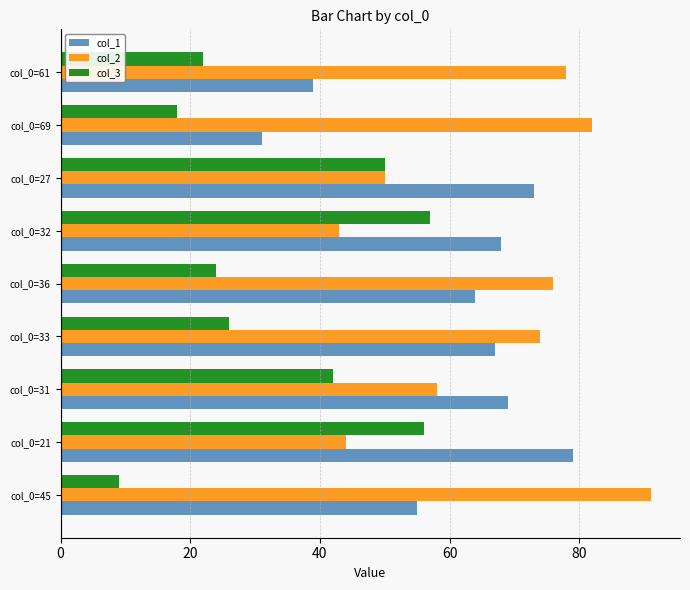

Rank the series by their maximum value, from highest to lowest.

col_2, col_1, col_3